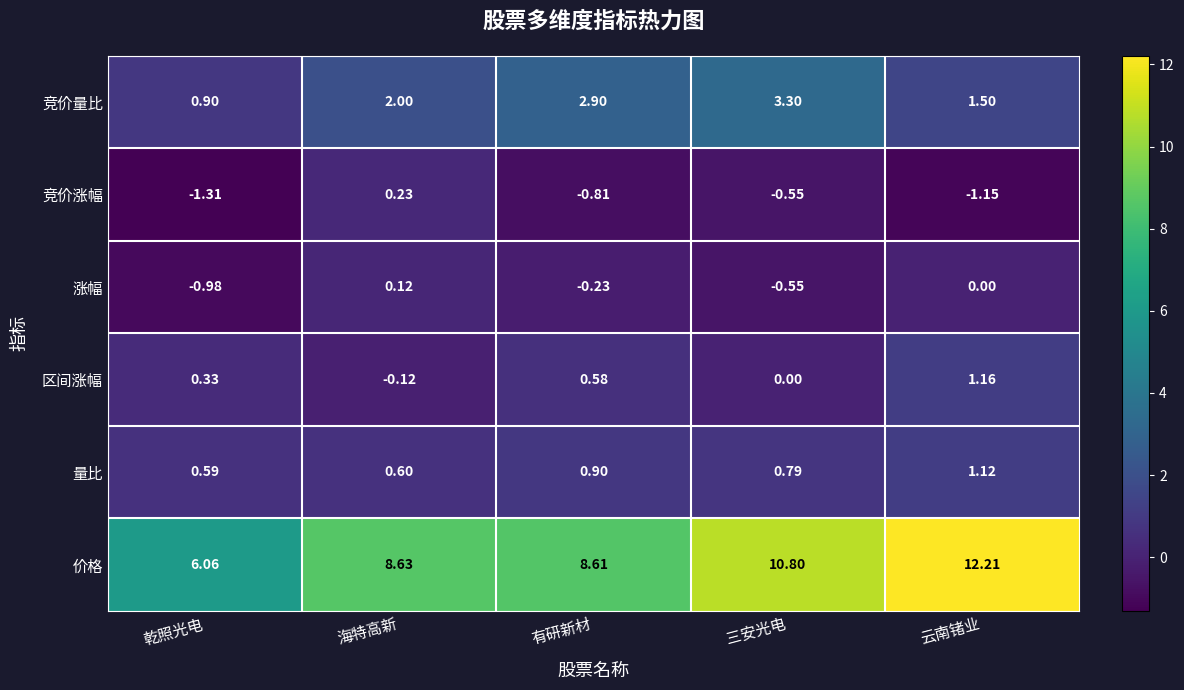

Where is 竞价量比 nearest to the value 2?

海特高新